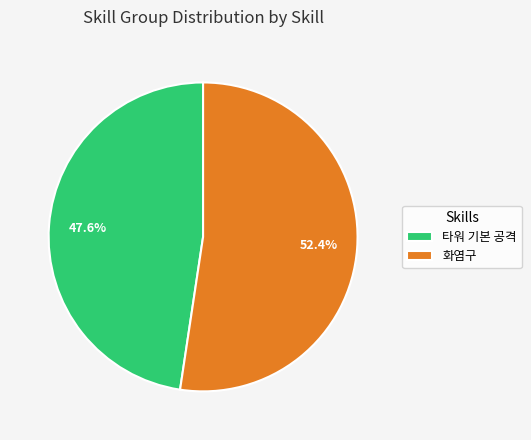

To the nearest percent, what is the combined percentage of 타워 기본 공격 and 화염구?

100%